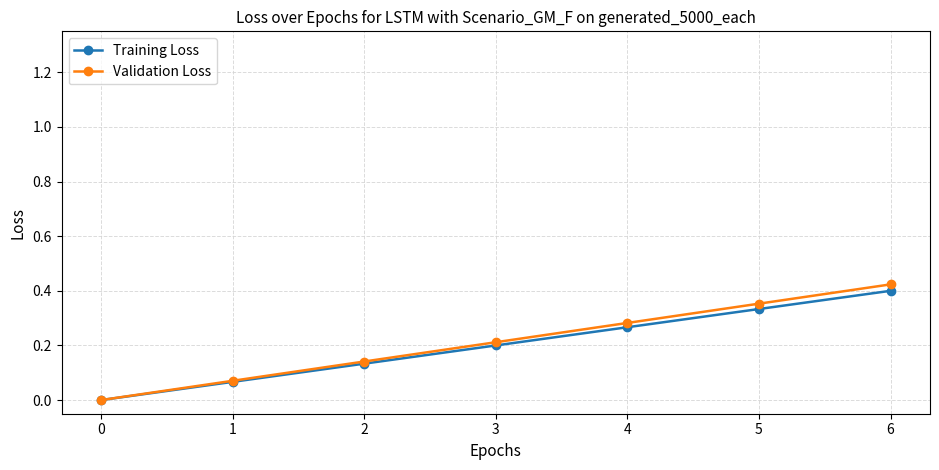

True or false: Validation Loss has more than 0 interior local peaks.

False